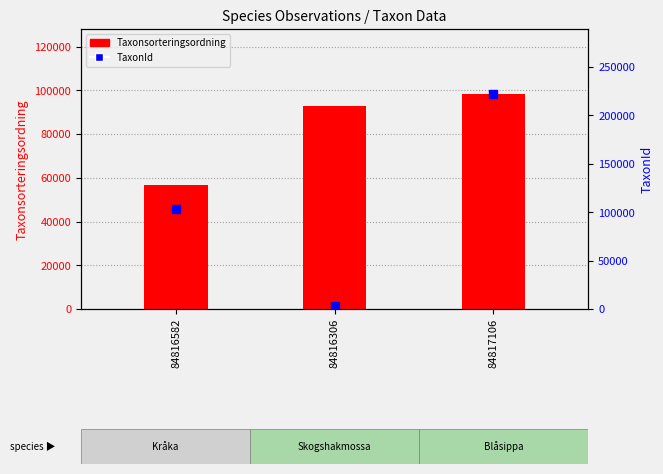

Which series contains the highest Y value?

TaxonId